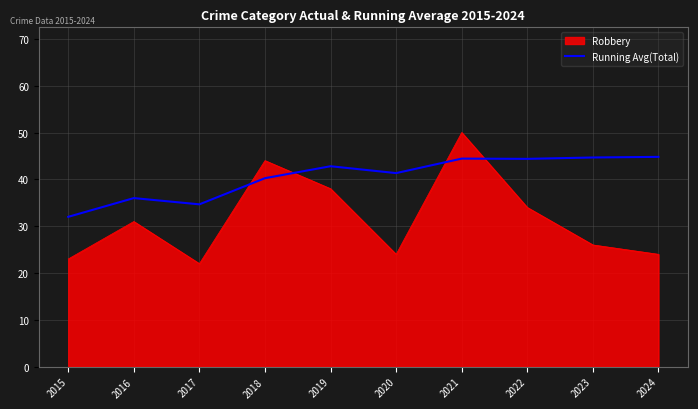

Which series has the largest total across all categories?

Running Avg(Total)